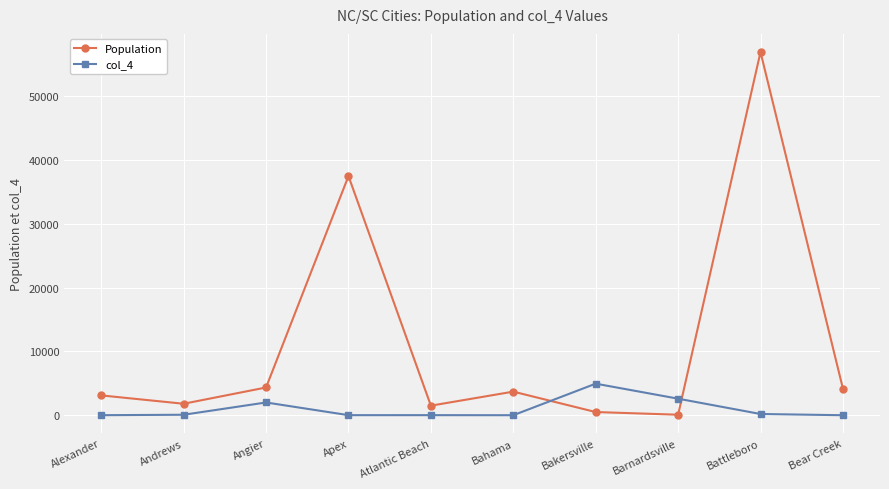

The value of Population at Andrews is 1800.0. True or false?

True